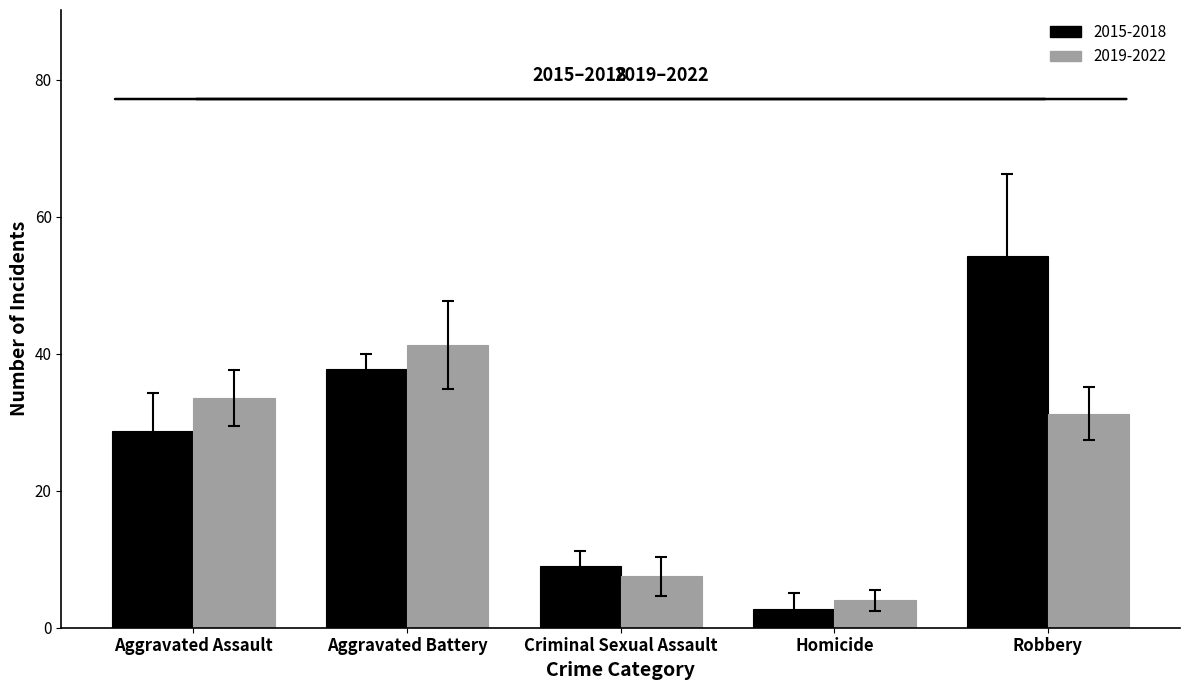

What is the sum of the 2019-2022 values at Criminal Sexual Assault and Aggravated Battery?

48.8